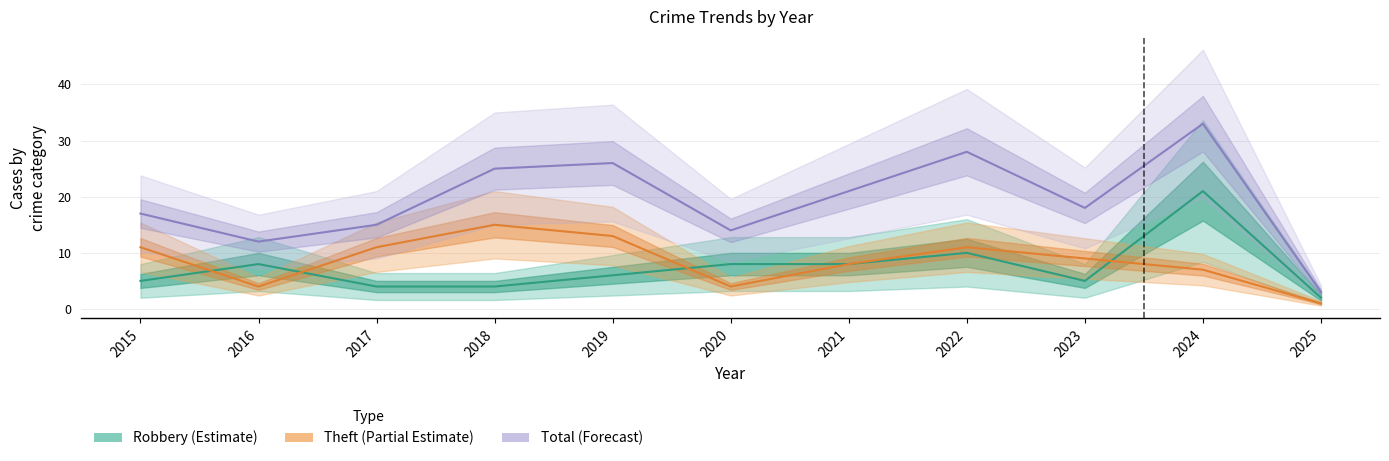

What is the difference between the maximum and minimum values in the Robbery (Estimate) series?

19